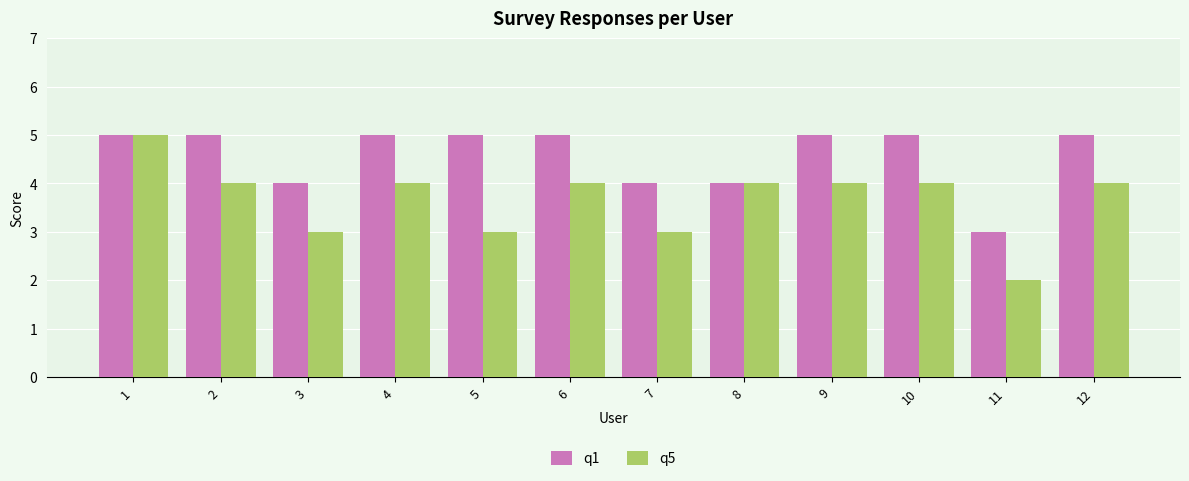

Read the q5 value at 11.

2